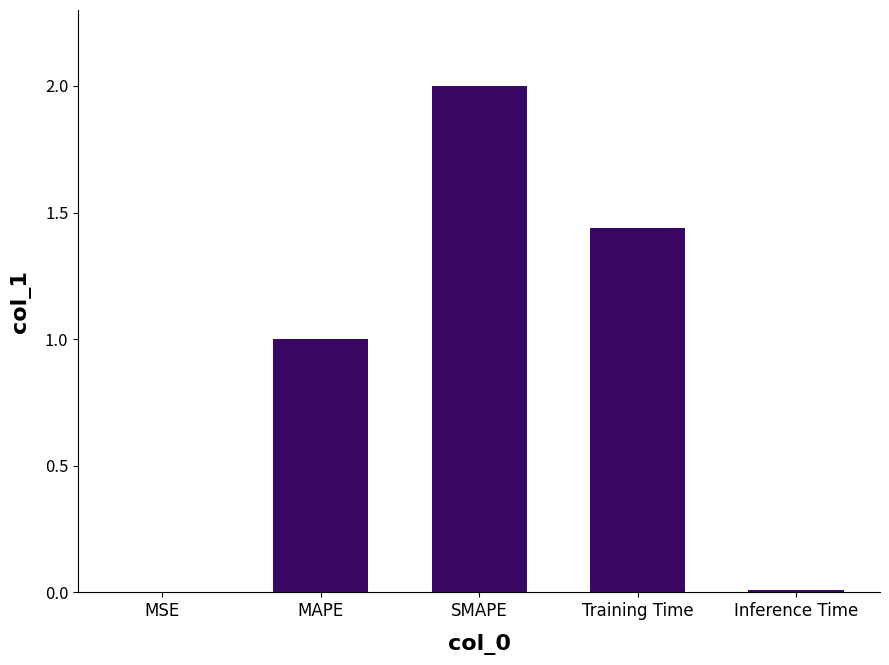

What is the sum of the values at SMAPE and Training Time?

3.4